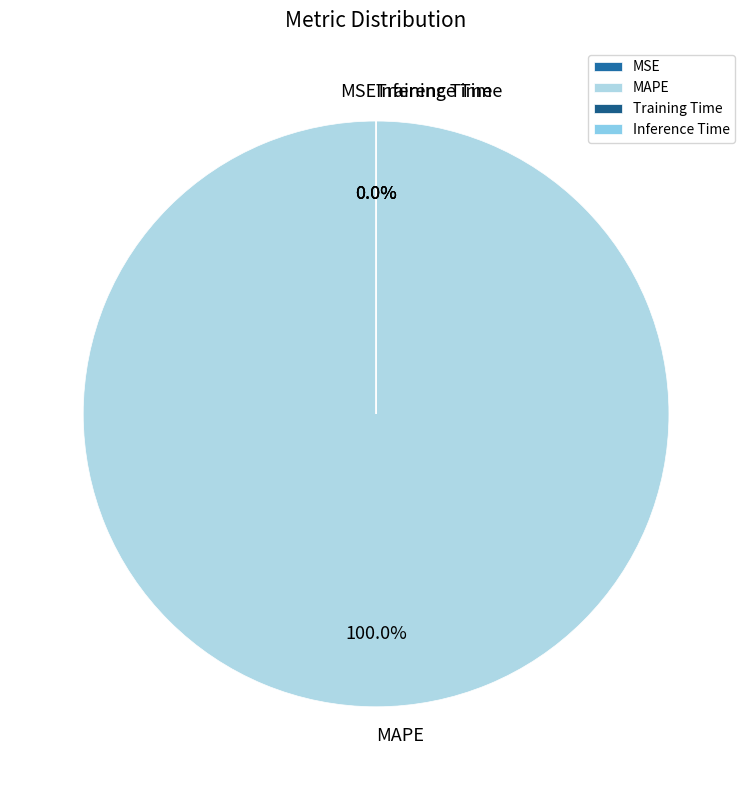

How many slices are in this pie chart?

4